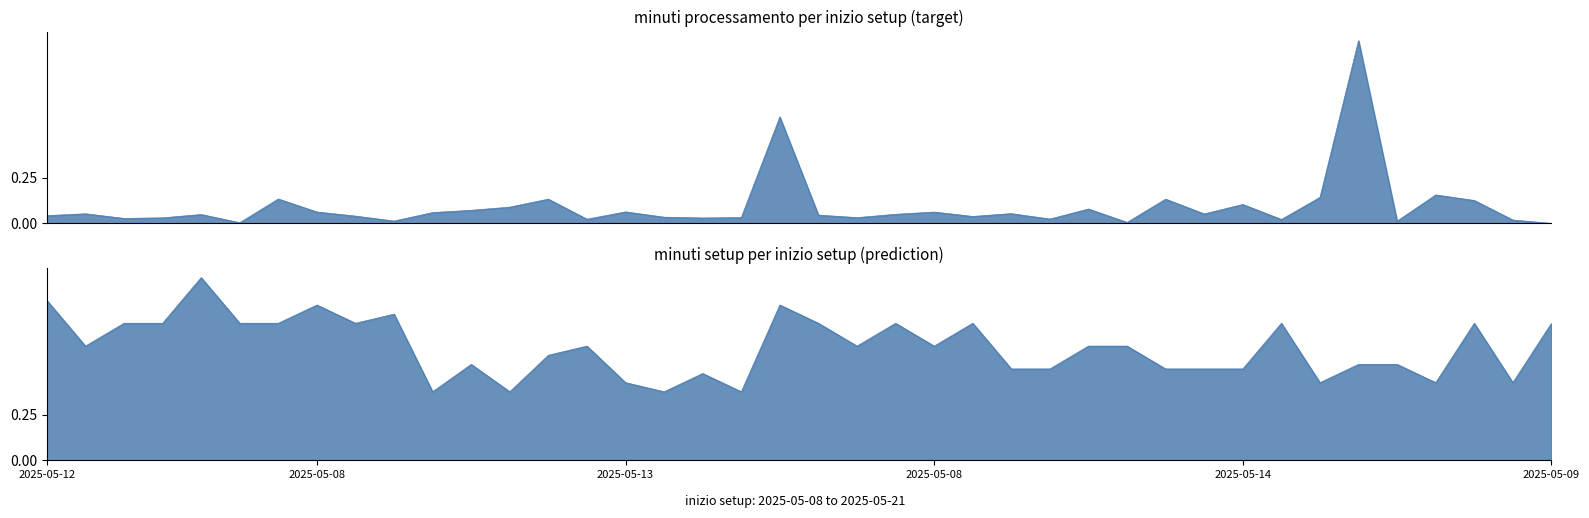

Which has a higher value, 2025-05-08 14:17 or 2025-05-09 12:32?

2025-05-09 12:32